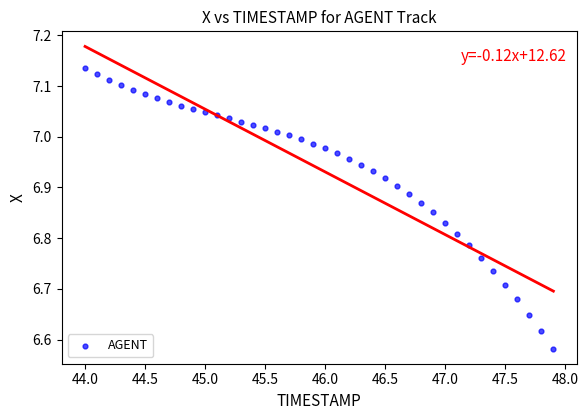

What is the range of Y values (max minus min)?

0.6